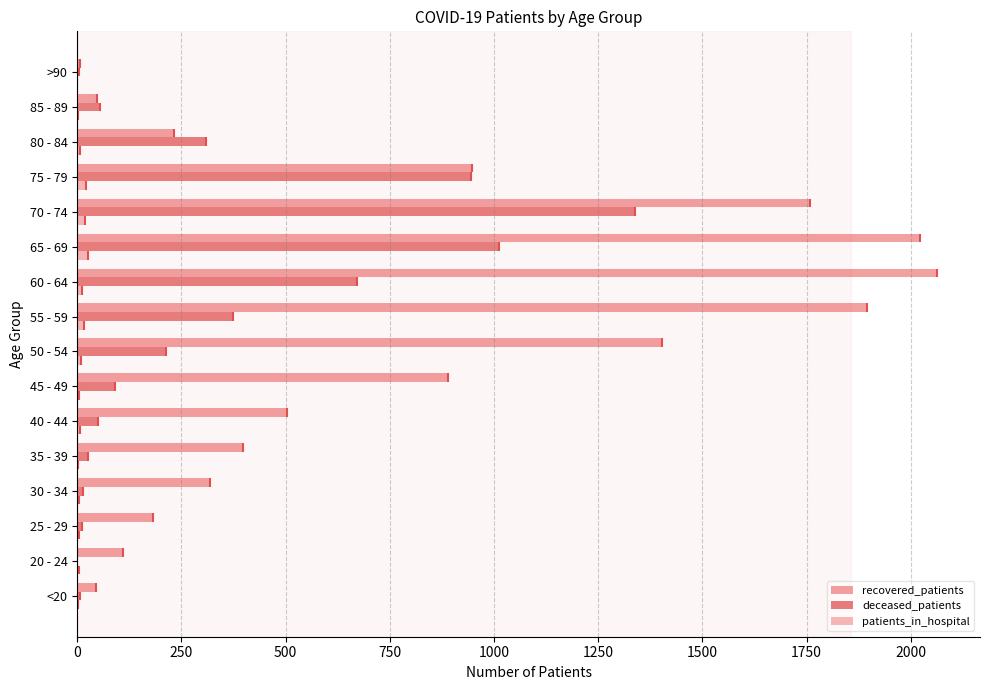

What is the sum of all recovered_patients values?

12819